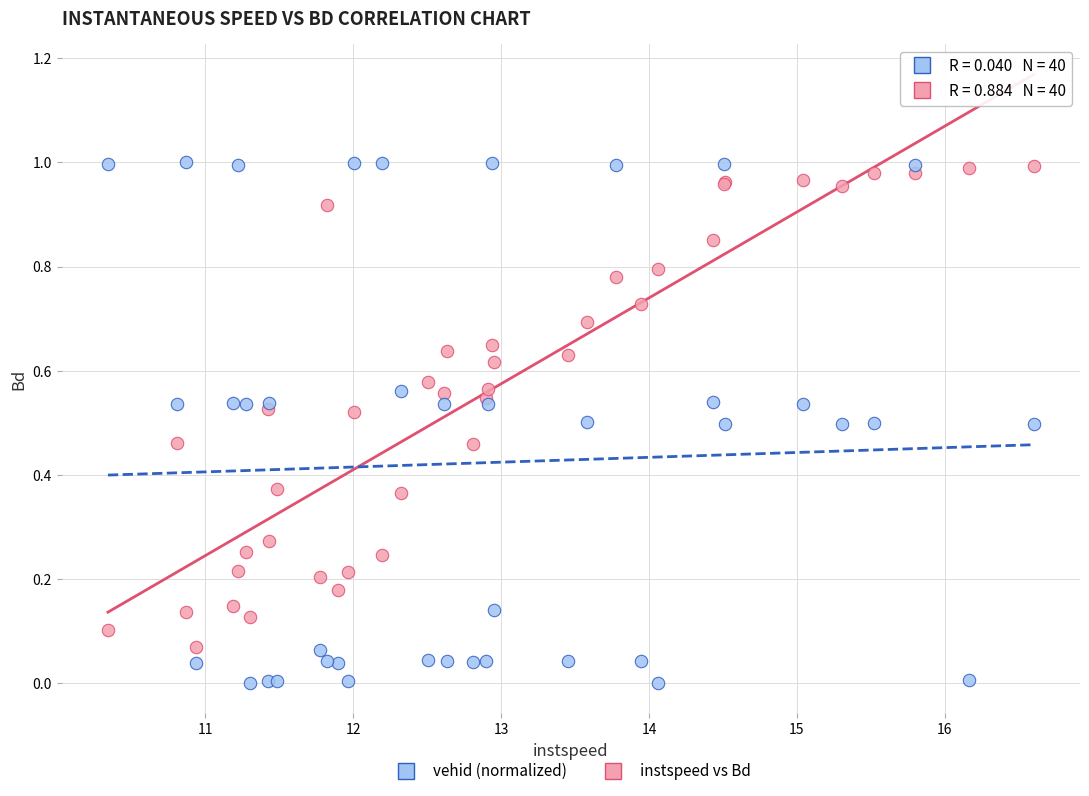

What are all the series names shown in the legend?

vehid (normalized), instspeed vs Bd